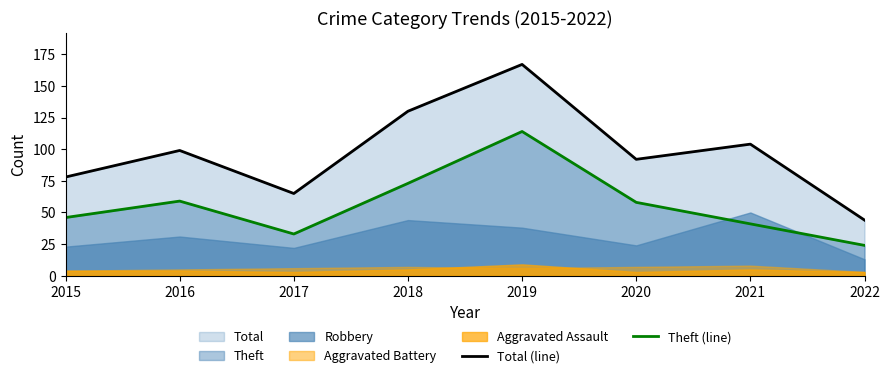

At which label does Total (line) first exceed 99?

2018